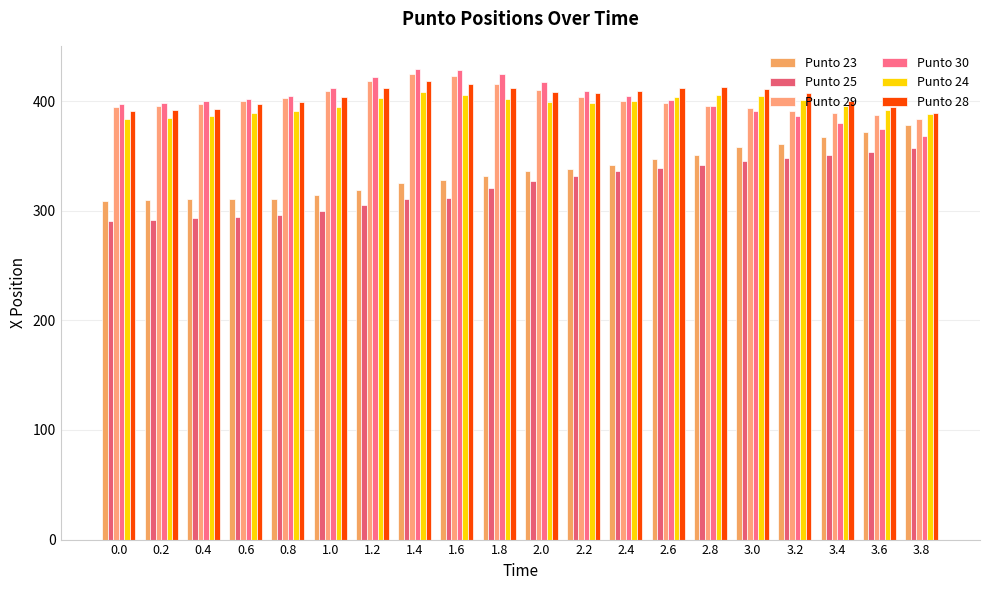

How many bars are there in each group?

6